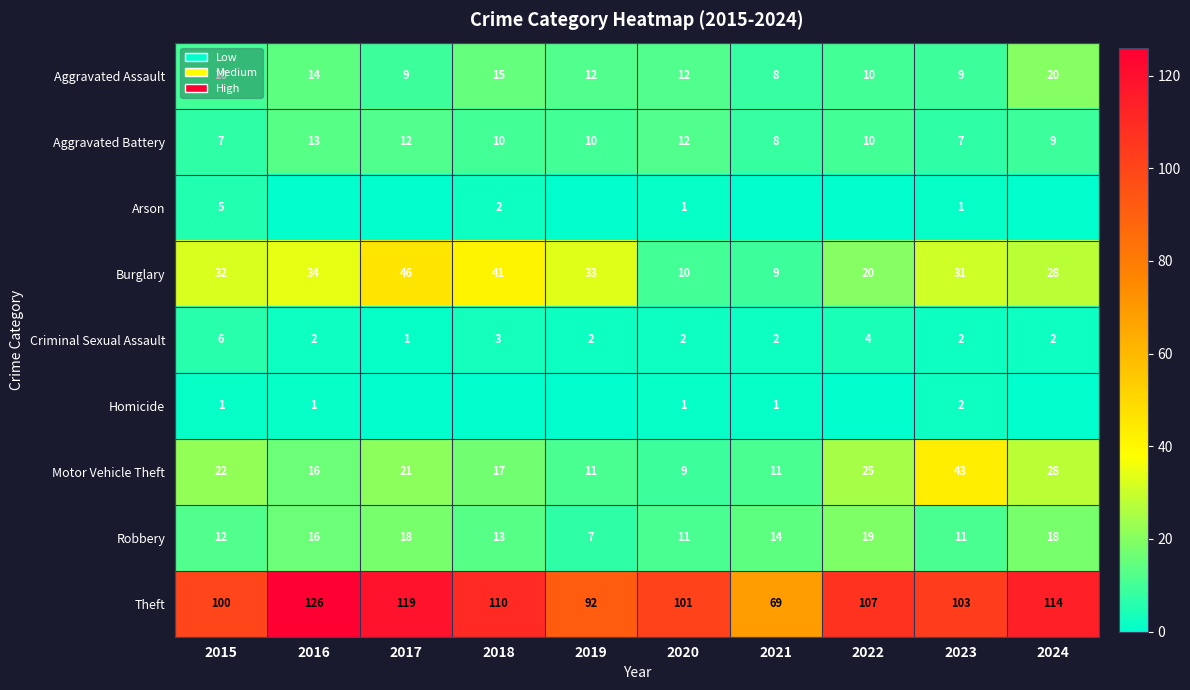

How many values in the Burglary series are below 32?

5